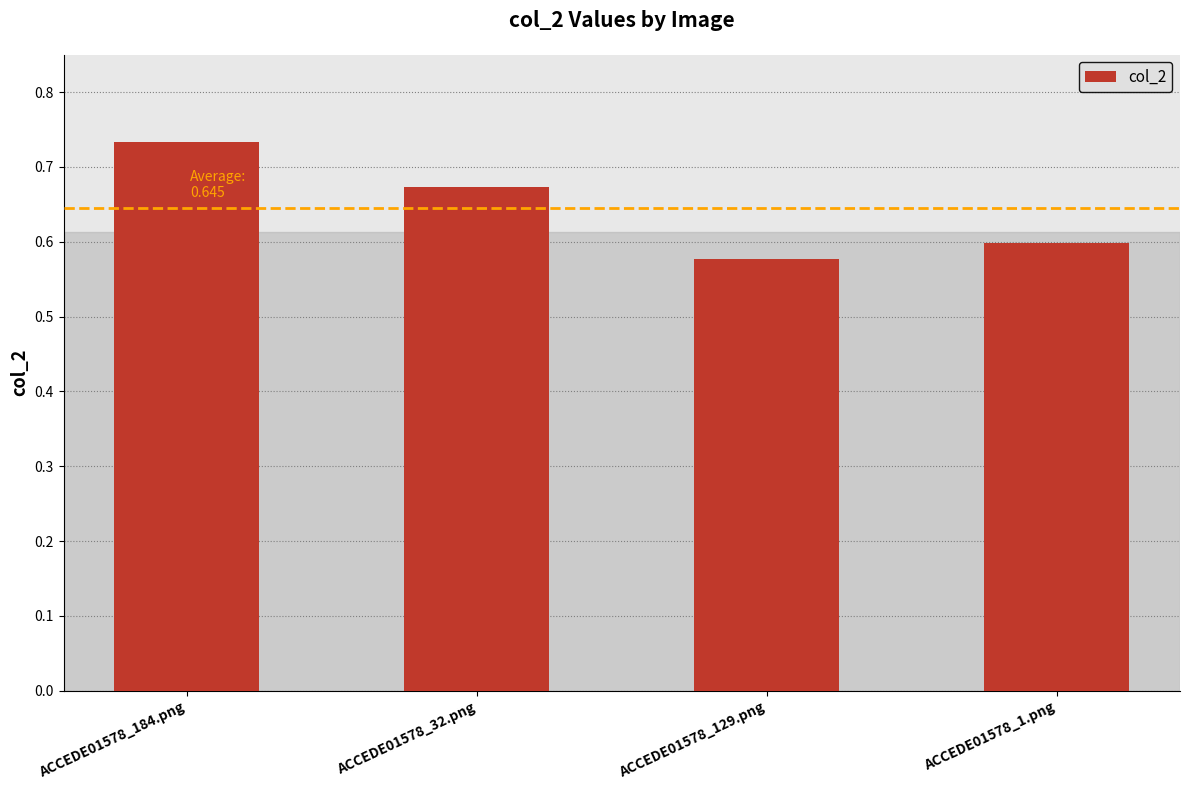

What is the sum of the values at ACCEDE01578_1.png and ACCEDE01578_129.png?

1.2